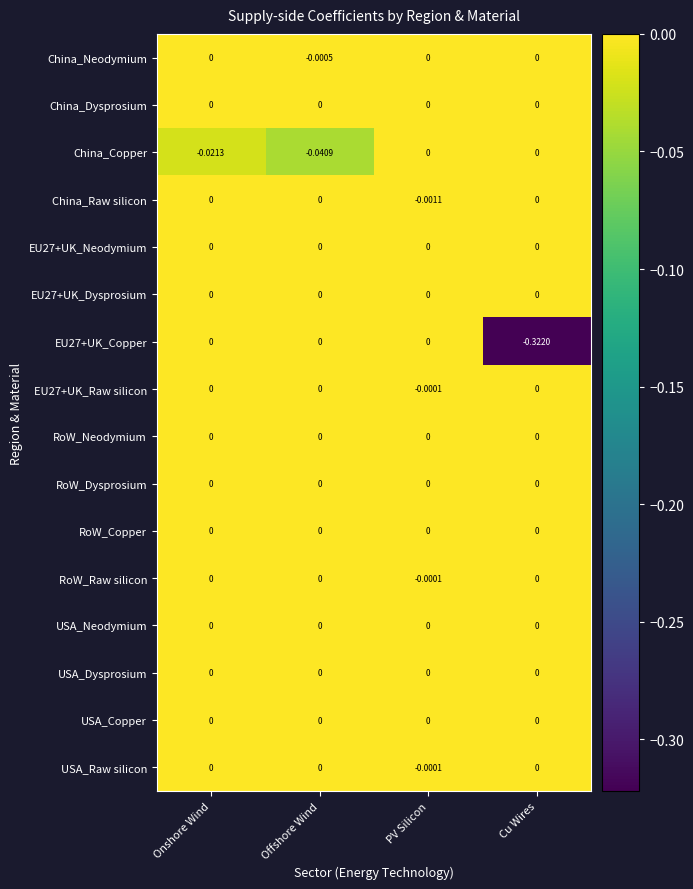

Between Onshore Wind and PV Silicon, which series saw the biggest shift?

China_Copper